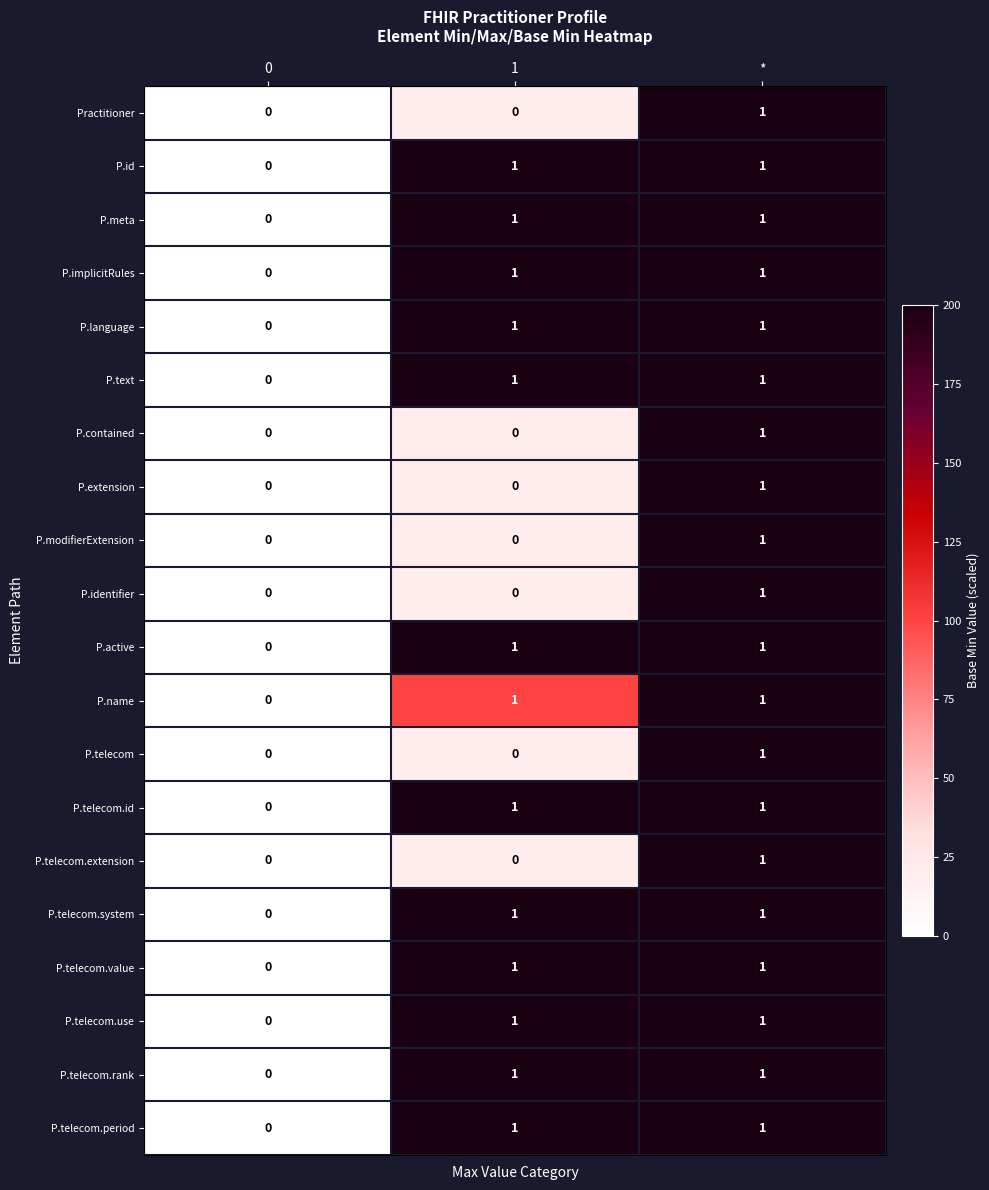

How many data points does each series have?

3